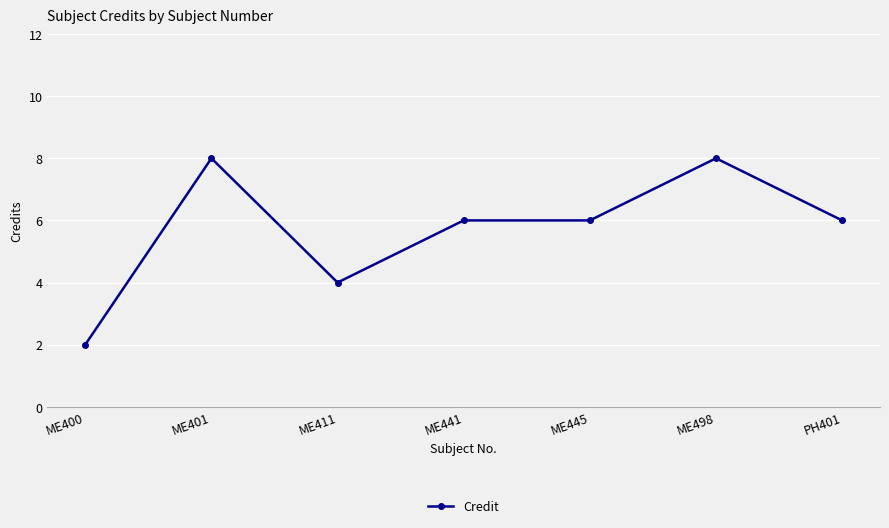

Count the number of categories in the chart.

7